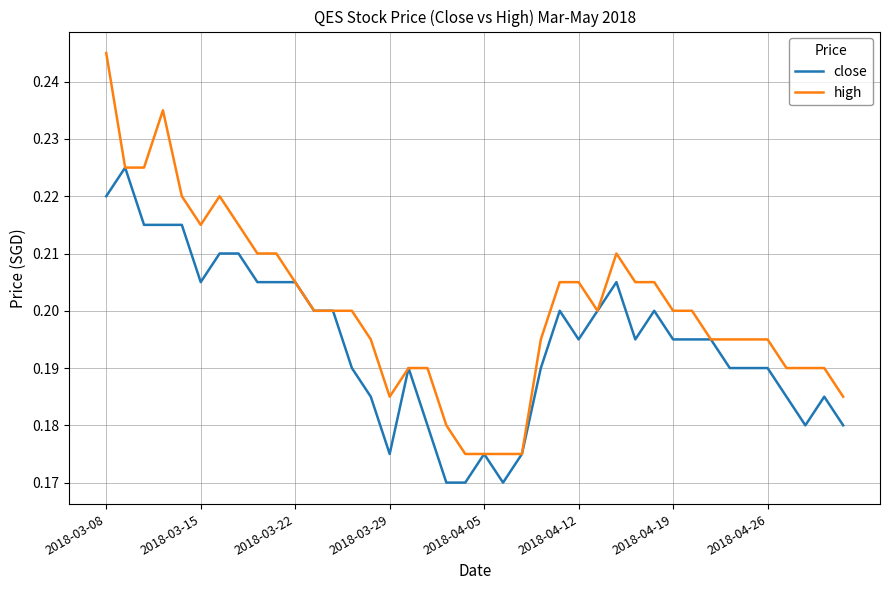

Which series has the largest total across all categories?

high